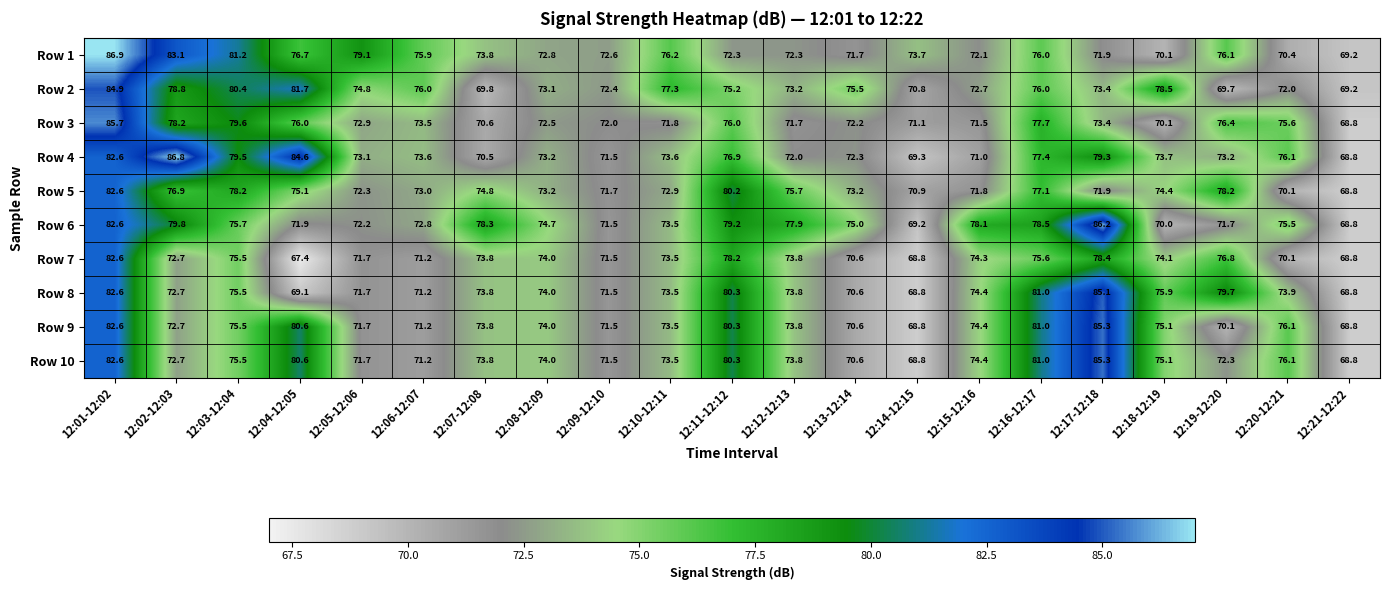

What is the highest value of the Row 6 series?

86.2